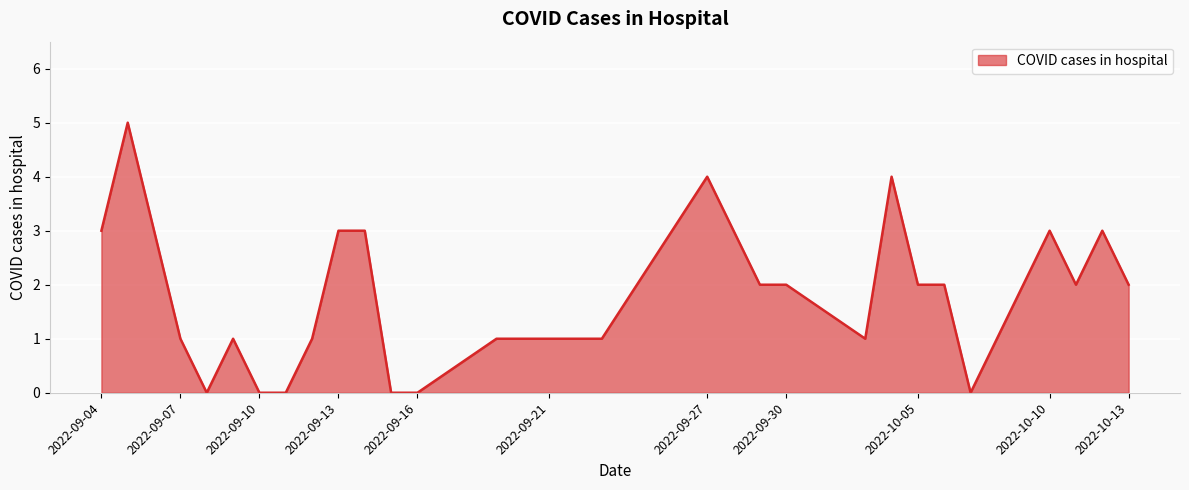

What is the greatest value displayed?

5